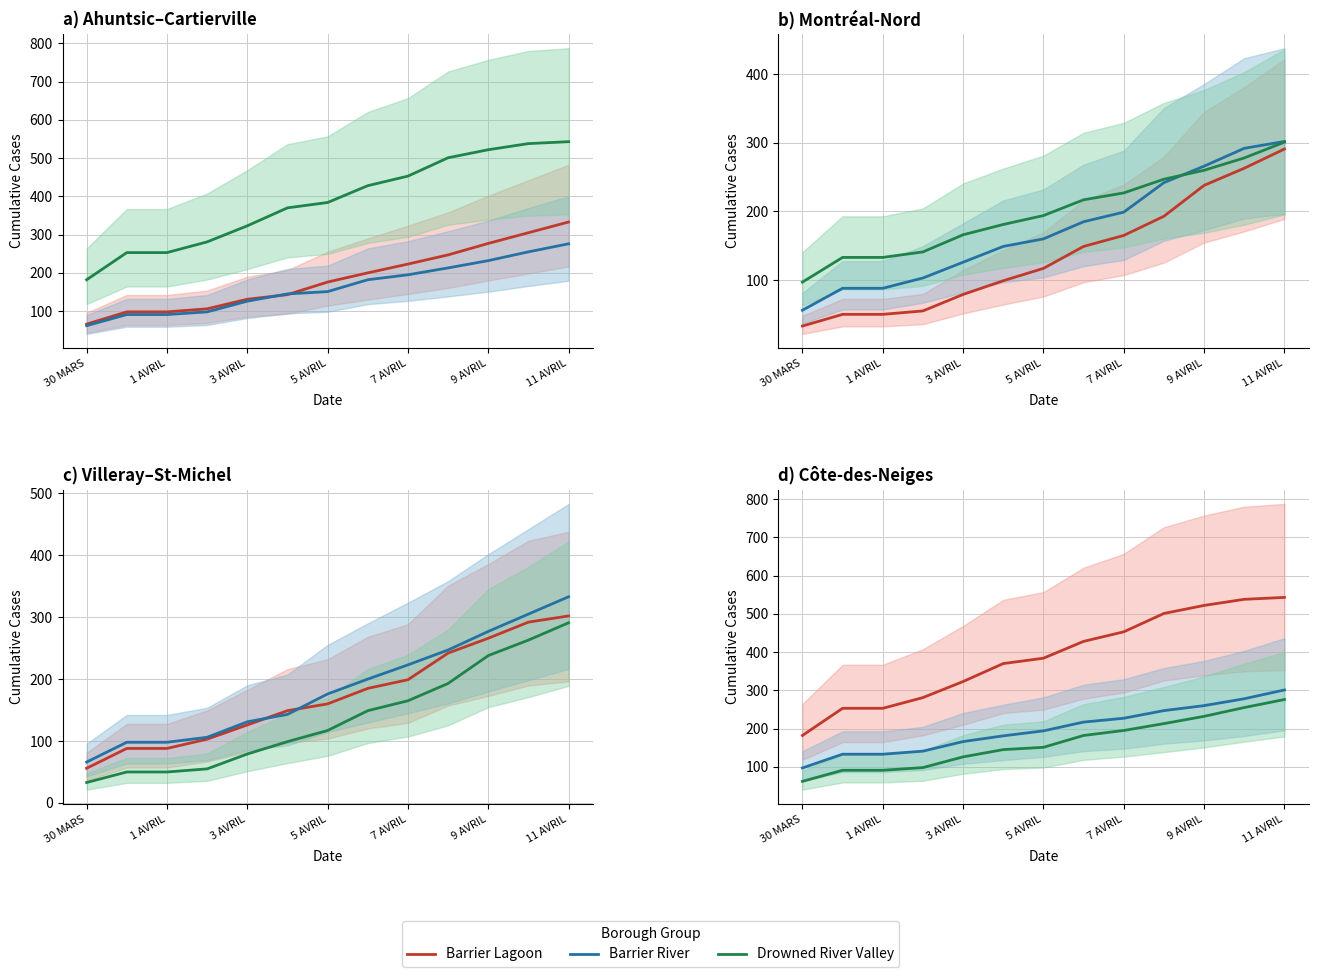

Between 3 AVRIL and 5 AVRIL, which series saw the biggest shift?

Barrier Lagoon